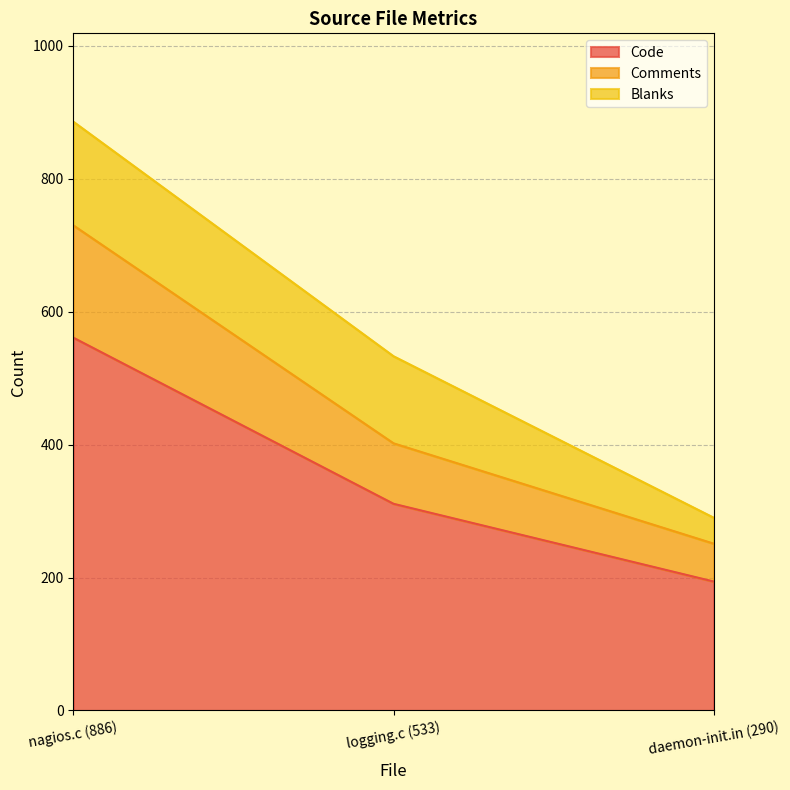

What is the total value across all series at logging.c (533)?

533